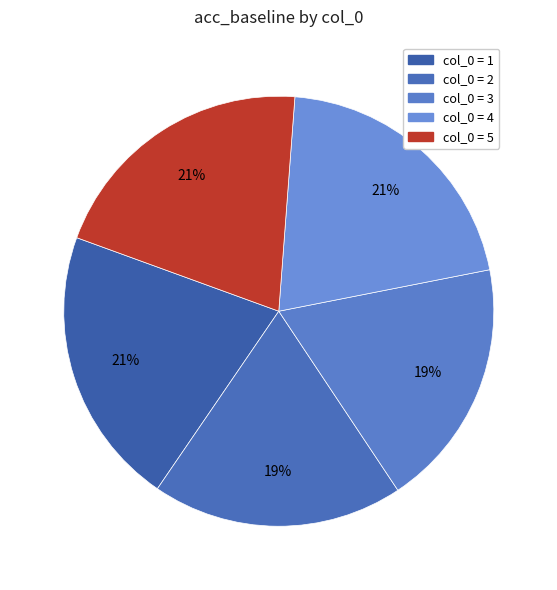

How many segments does this pie chart have?

5